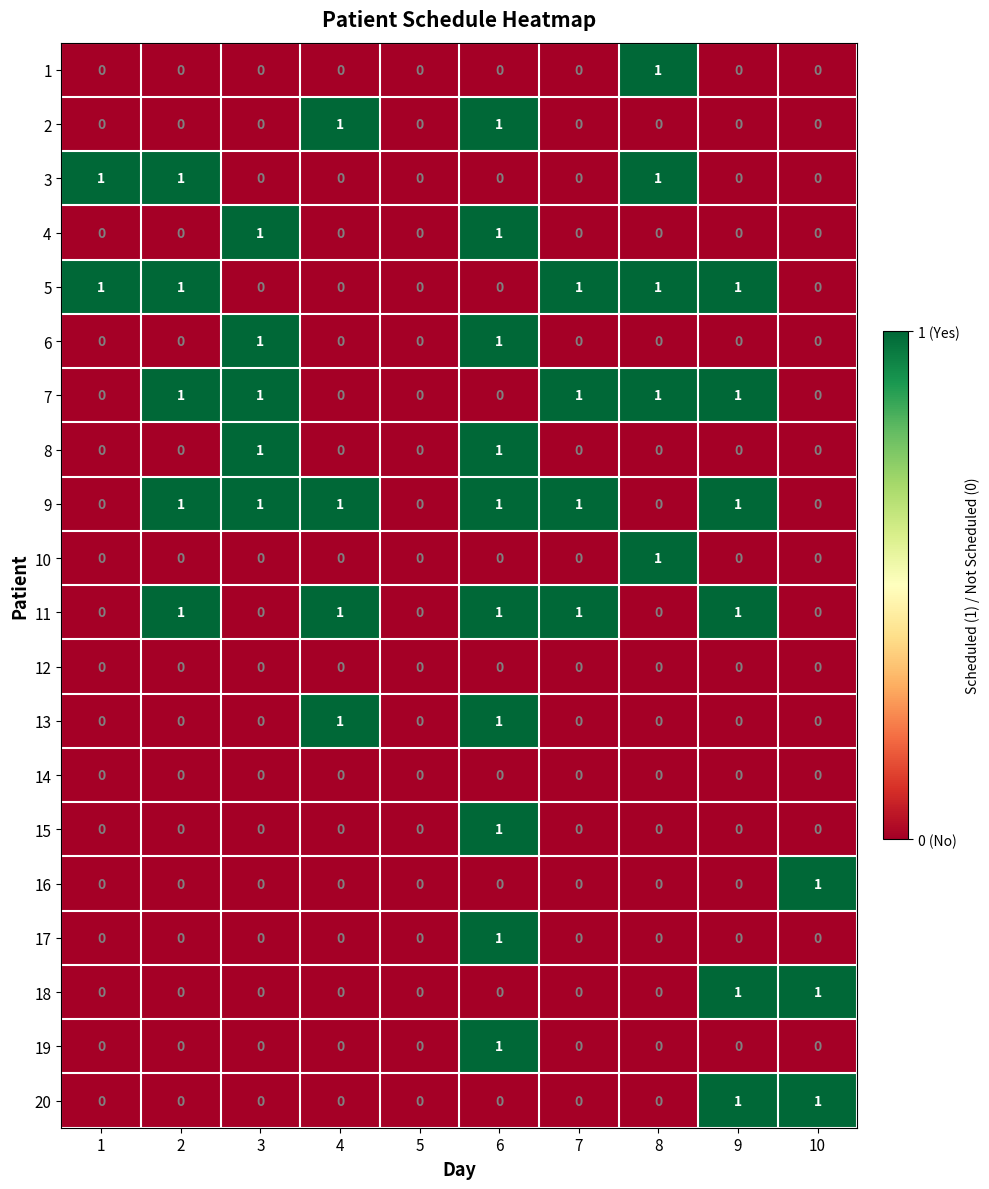

How many distinct data groups are displayed?

20